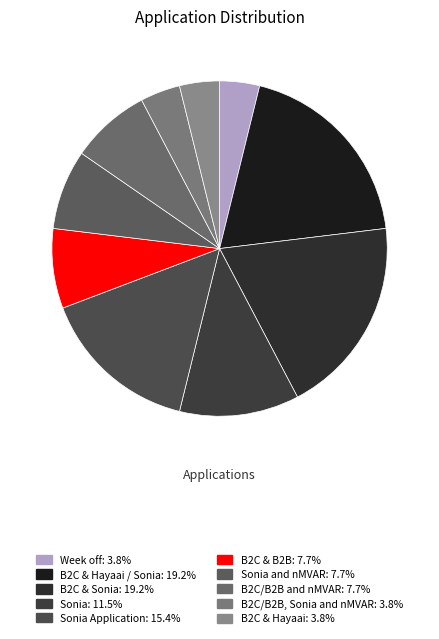

Does any single category account for the majority?

No